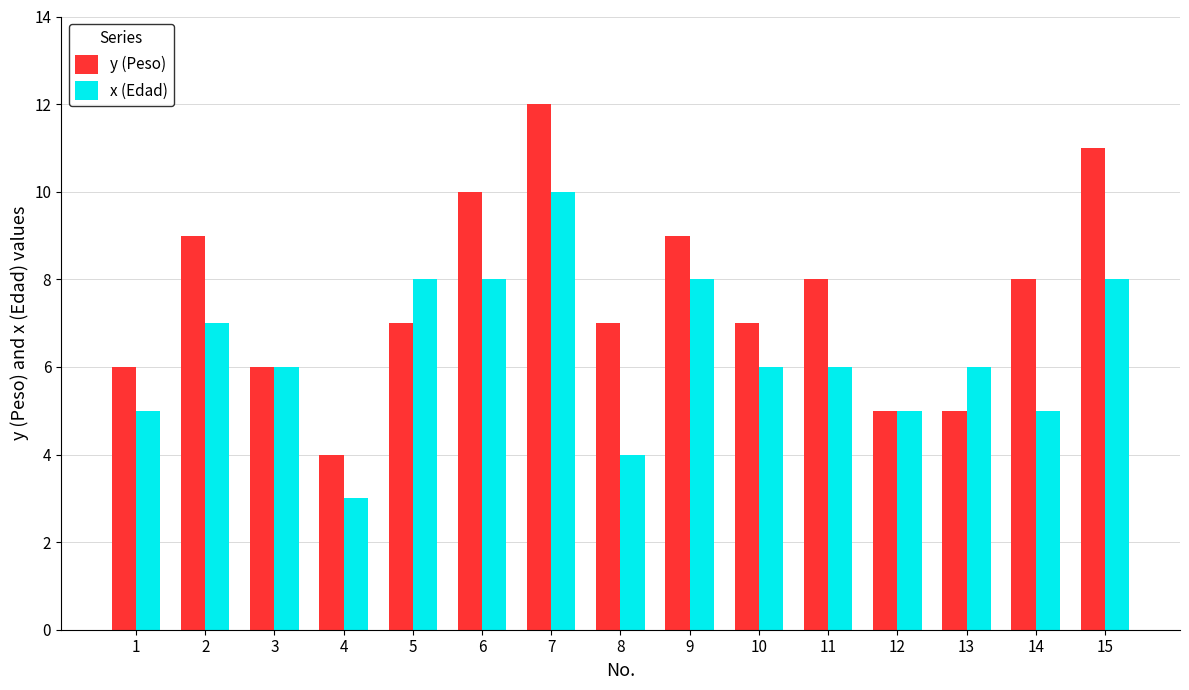

Are the bars grouped side by side (vs. stacked)?

Yes